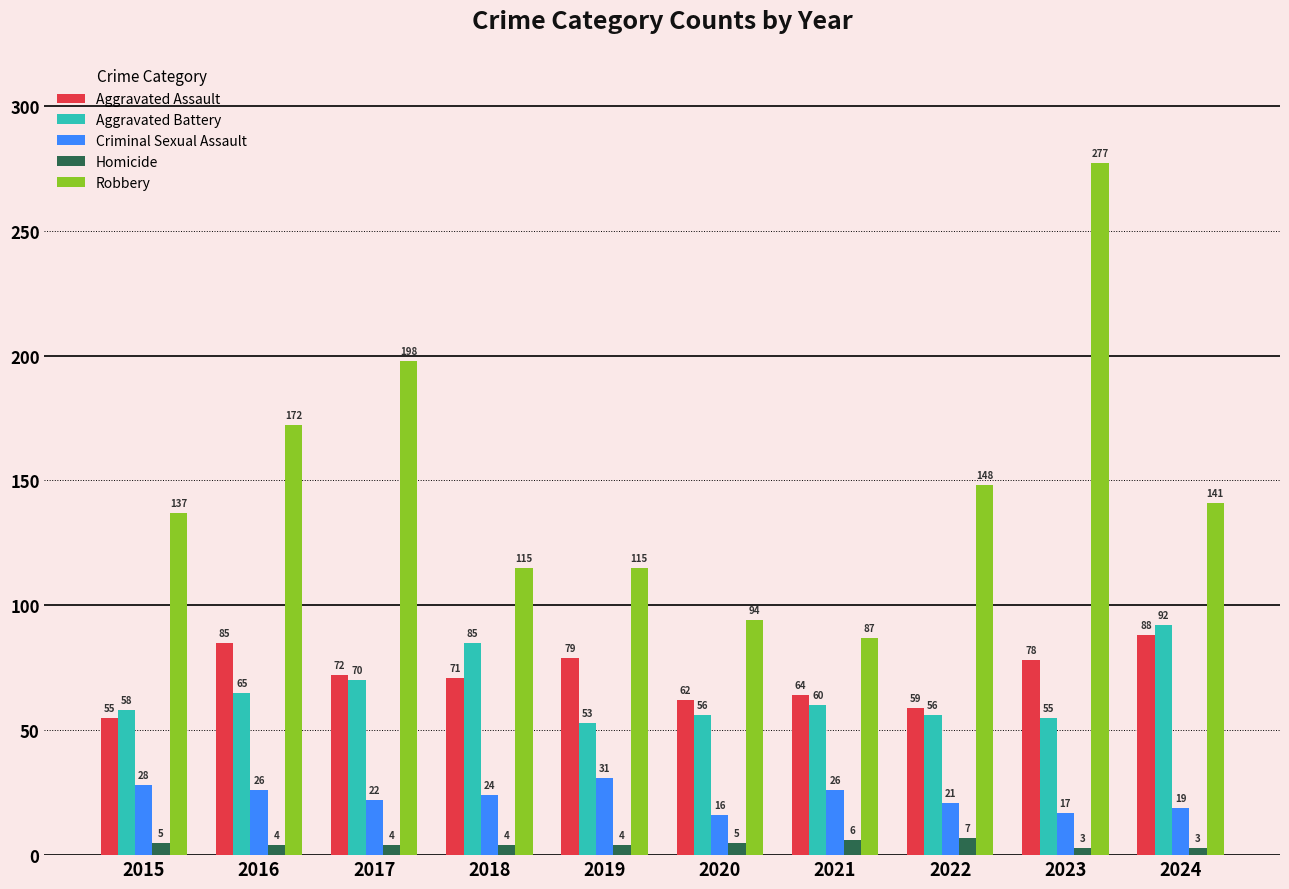

At which label does Aggravated Assault reach its minimum?

2015